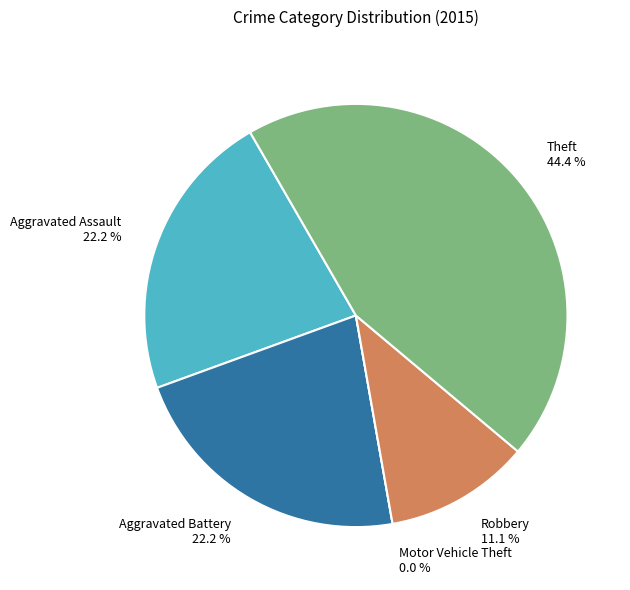

To the nearest percent, what is the average slice percentage?

20%